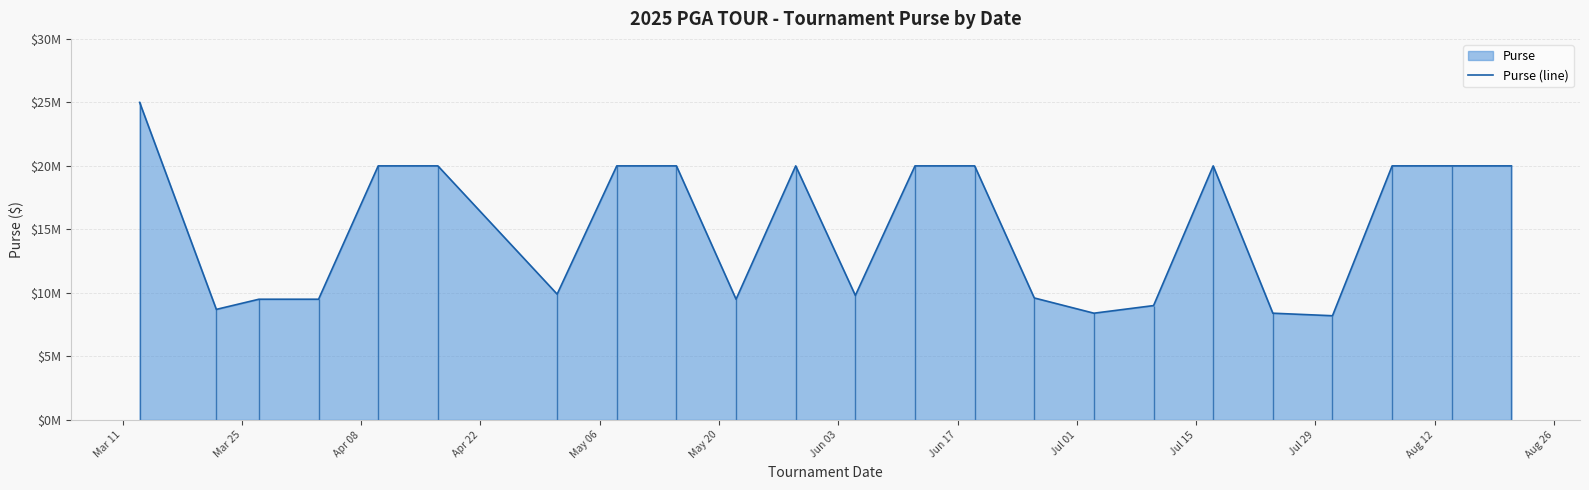

What is the sum of all values?

345500000